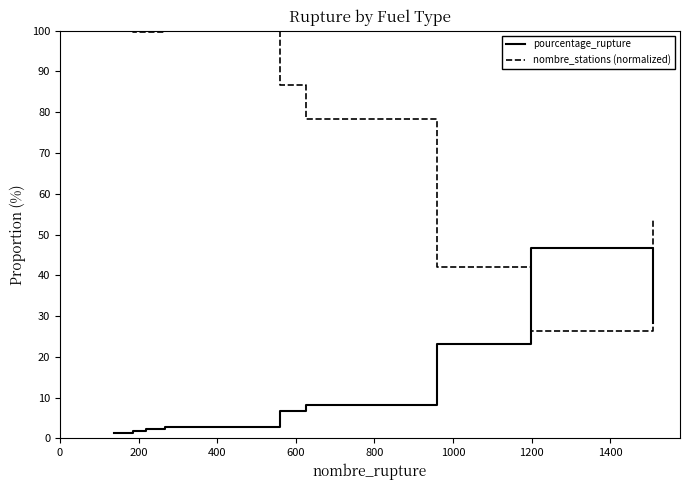

After their last crossing, which series has the higher values: nombre_stations (normalized) or pourcentage_rupture?

nombre_stations (normalized)